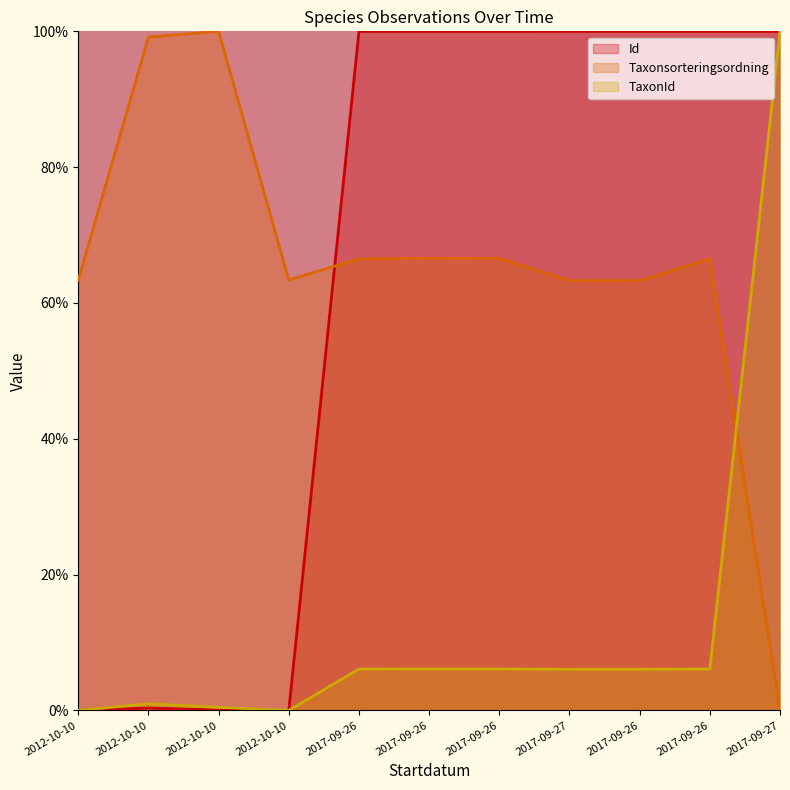

At which label does TaxonId first exceed 6?

2017-09-26